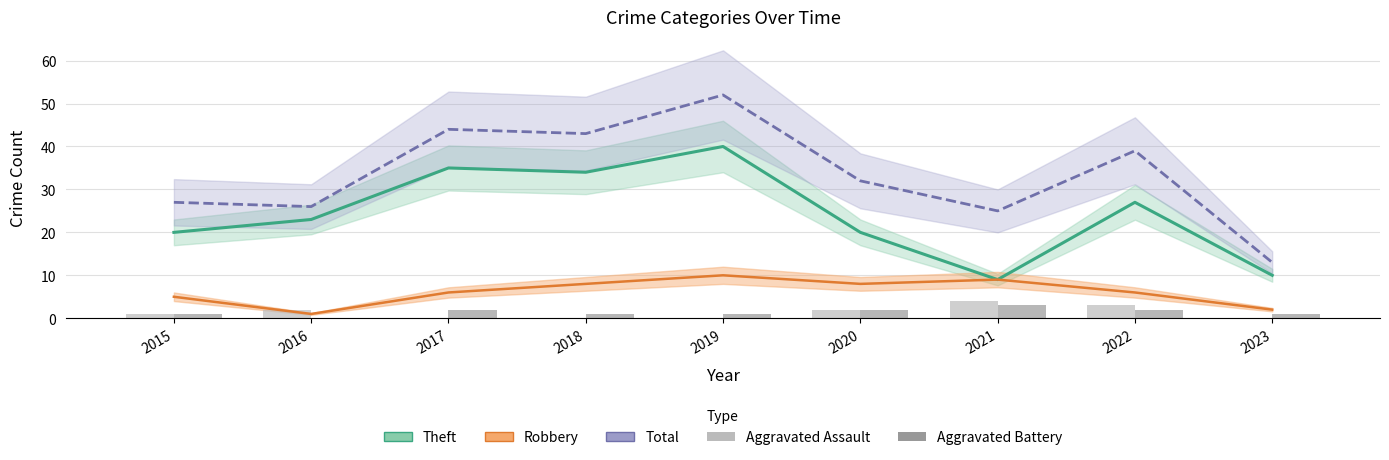

What is the total value across all series at 2017?

87